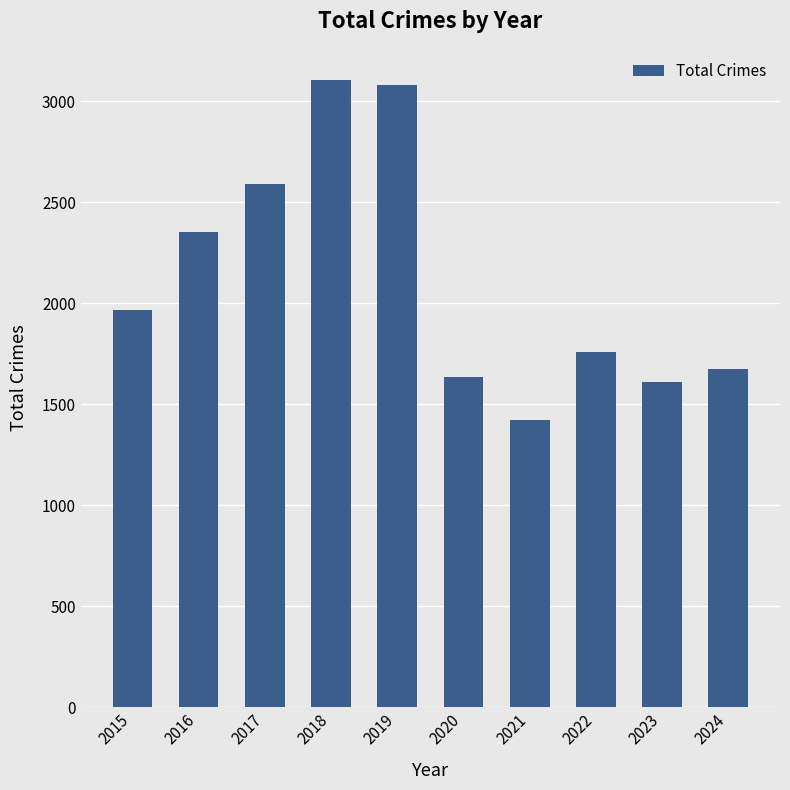

Read the value at 2021.

1423